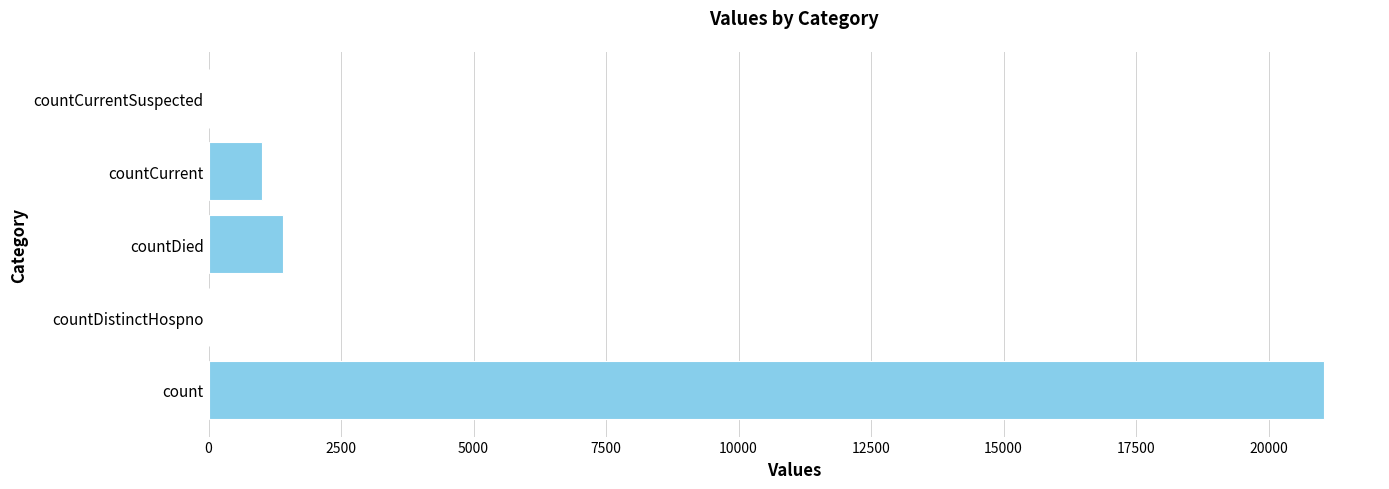

What is the sum of the values at count and countDied?

22455